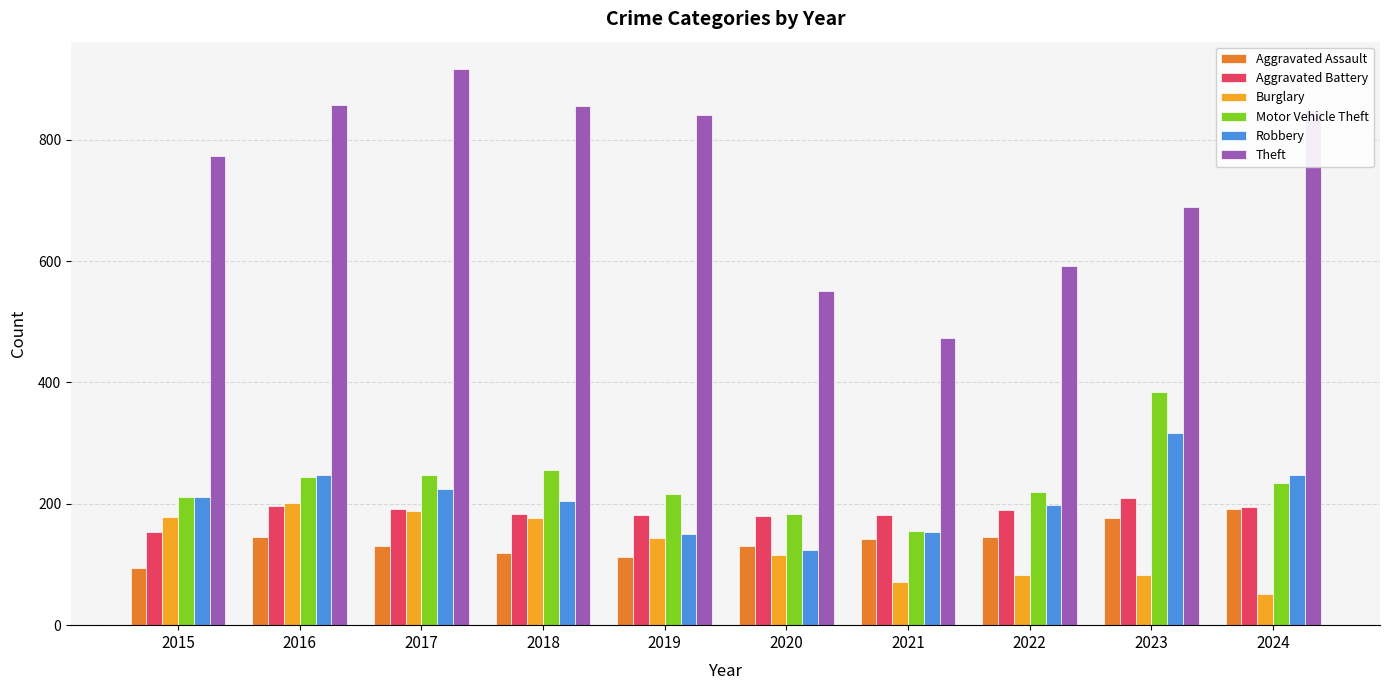

What is the average value of the Motor Vehicle Theft series?

235